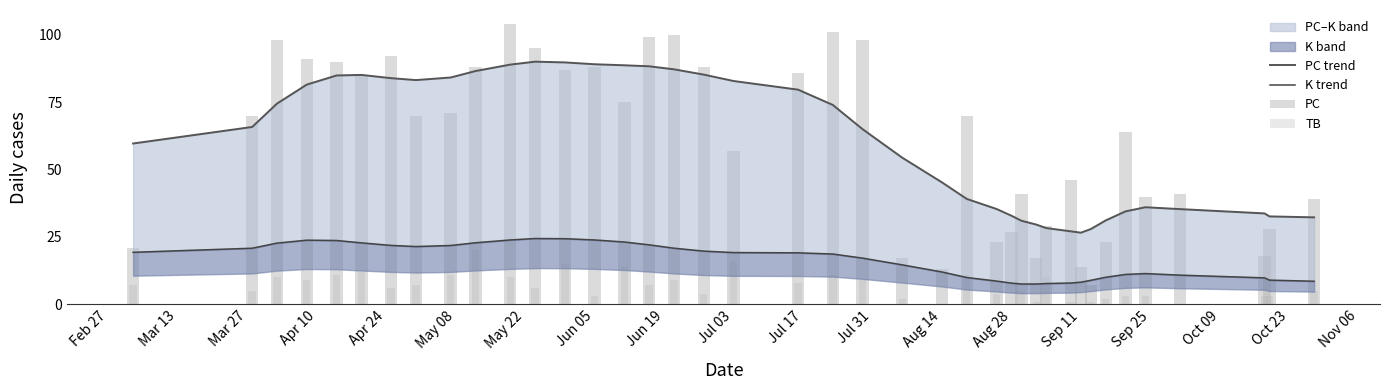

Count the number of categories in the chart.

40